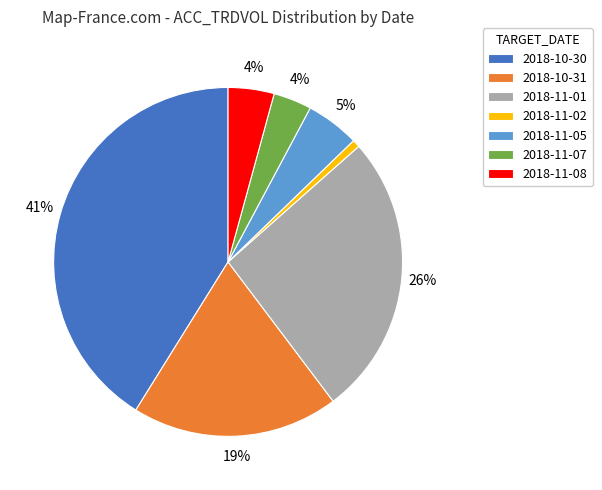

Does any single category account for the majority?

No